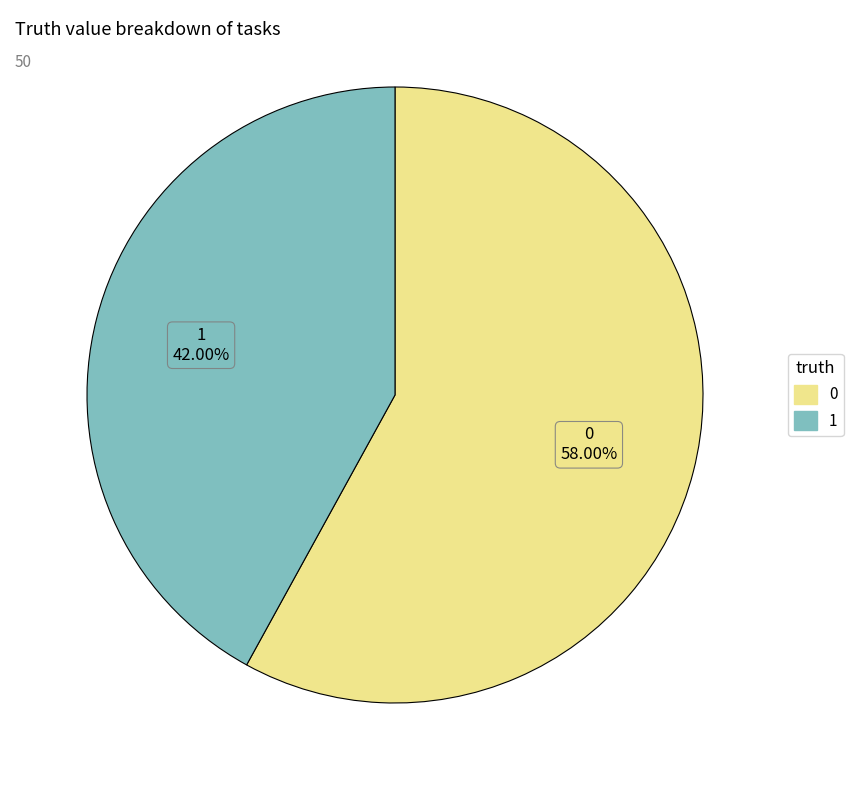

Which slice is the smallest?

1